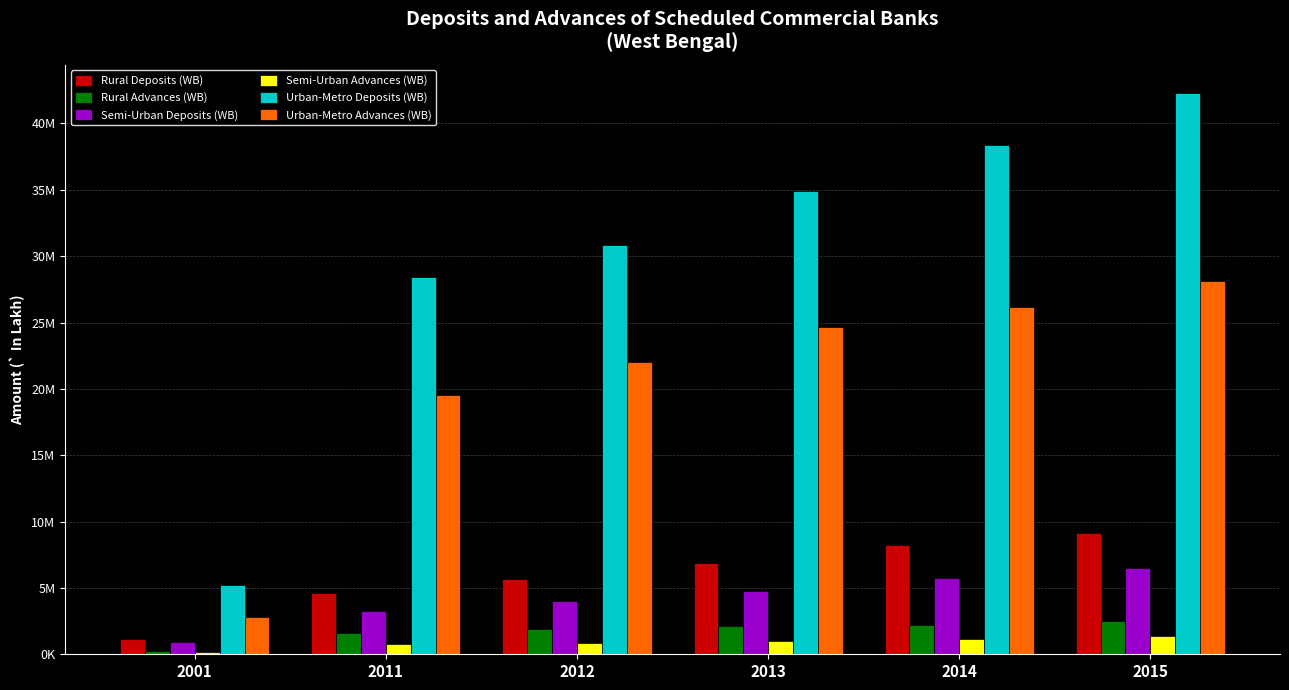

Which series has the largest total across all categories?

Urban-Metro Deposits (WB)